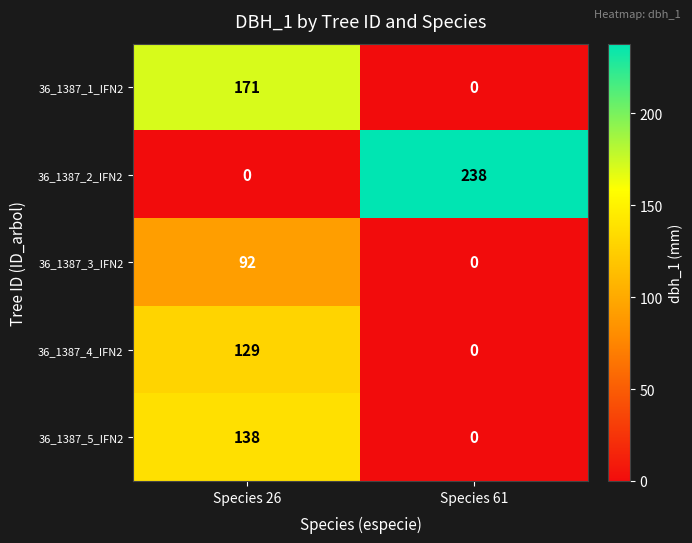

What is the difference between the highest and lowest values at Species 26?

171